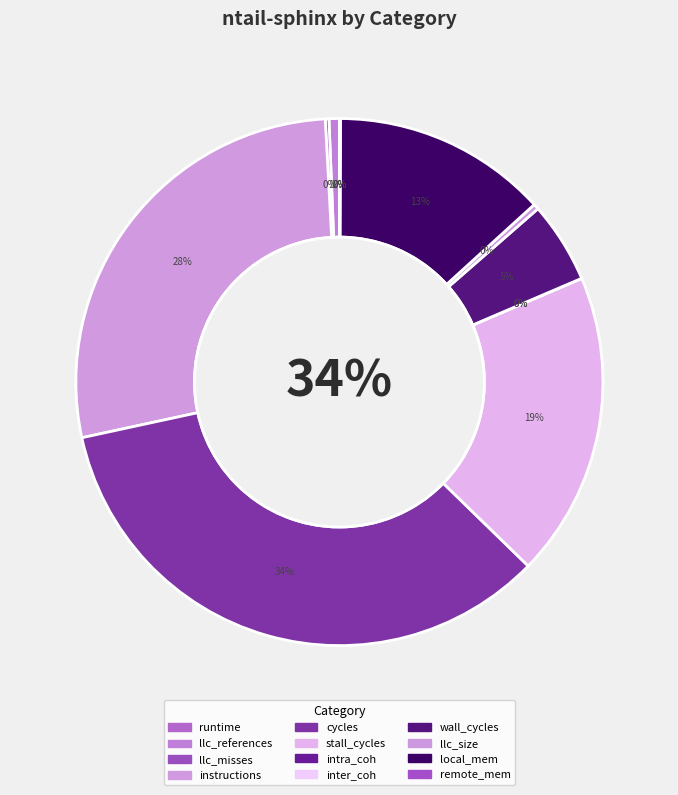

Which category has the smallest portion of the pie?

inter_coh